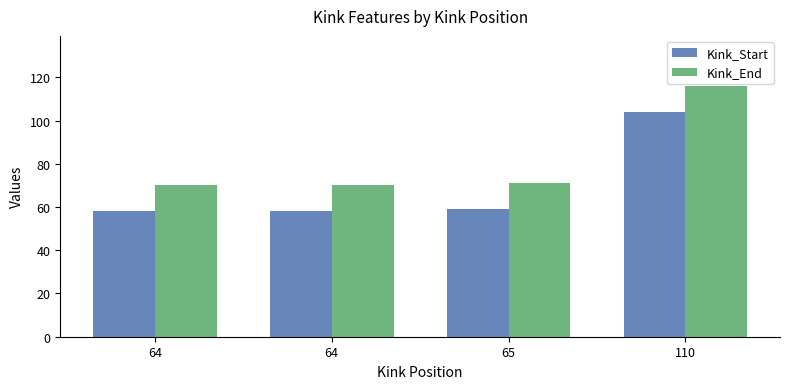

Between 64 and 64, which series saw the biggest shift?

Kink_Start